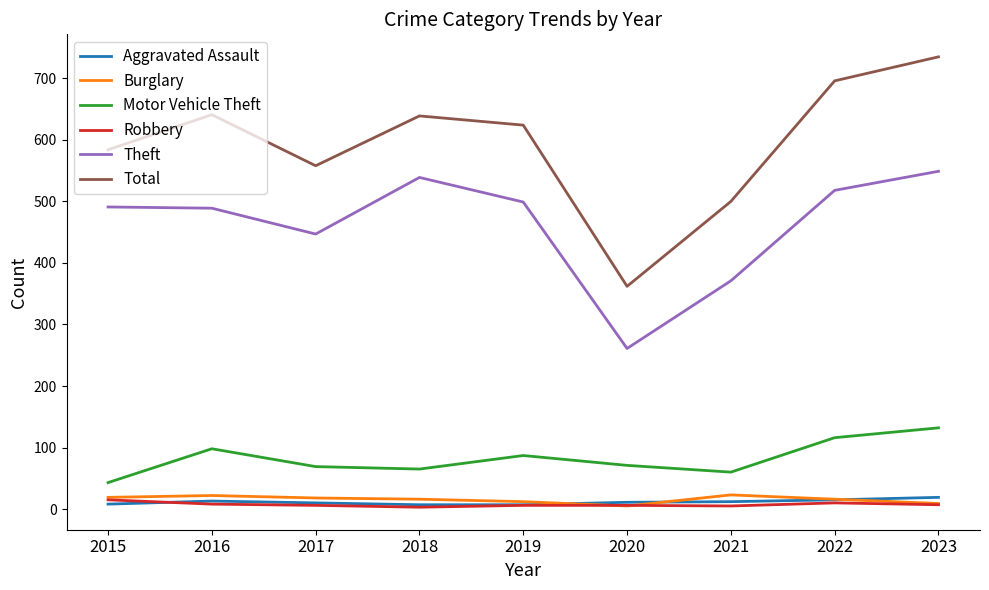

How many lines are shown in the chart?

6